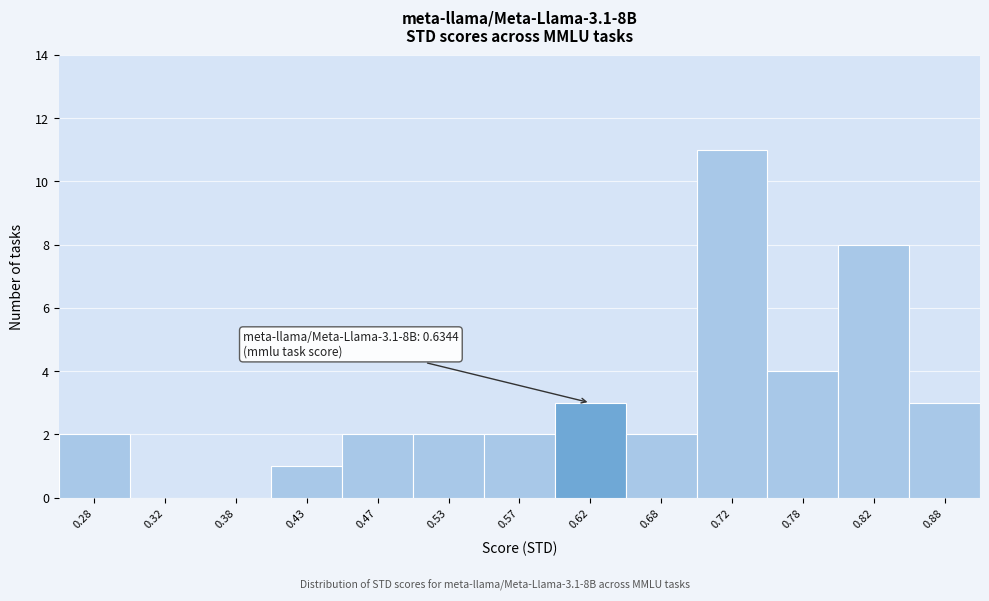

Which range on the x-axis has the tallest bar?

0.70 to 0.75